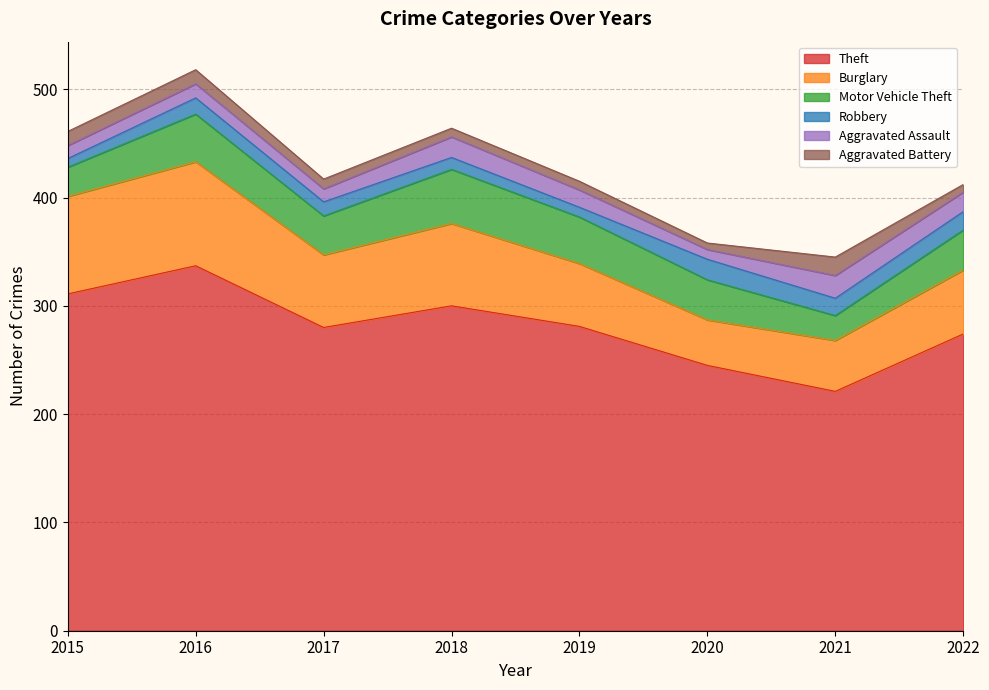

At which category is the sum across all series the highest?

2016